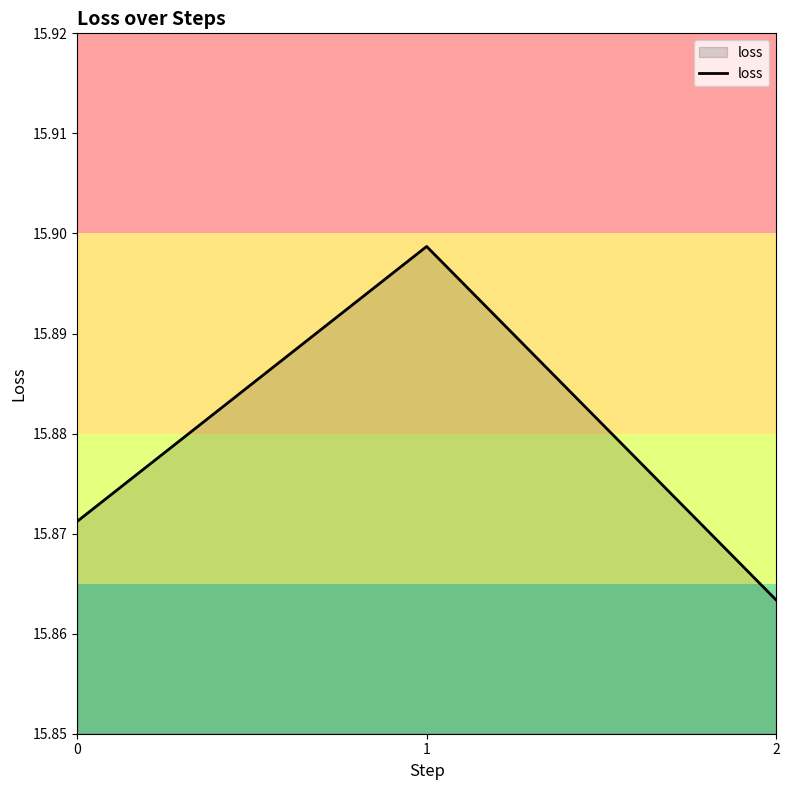

Does the chart have visible grid lines?

No